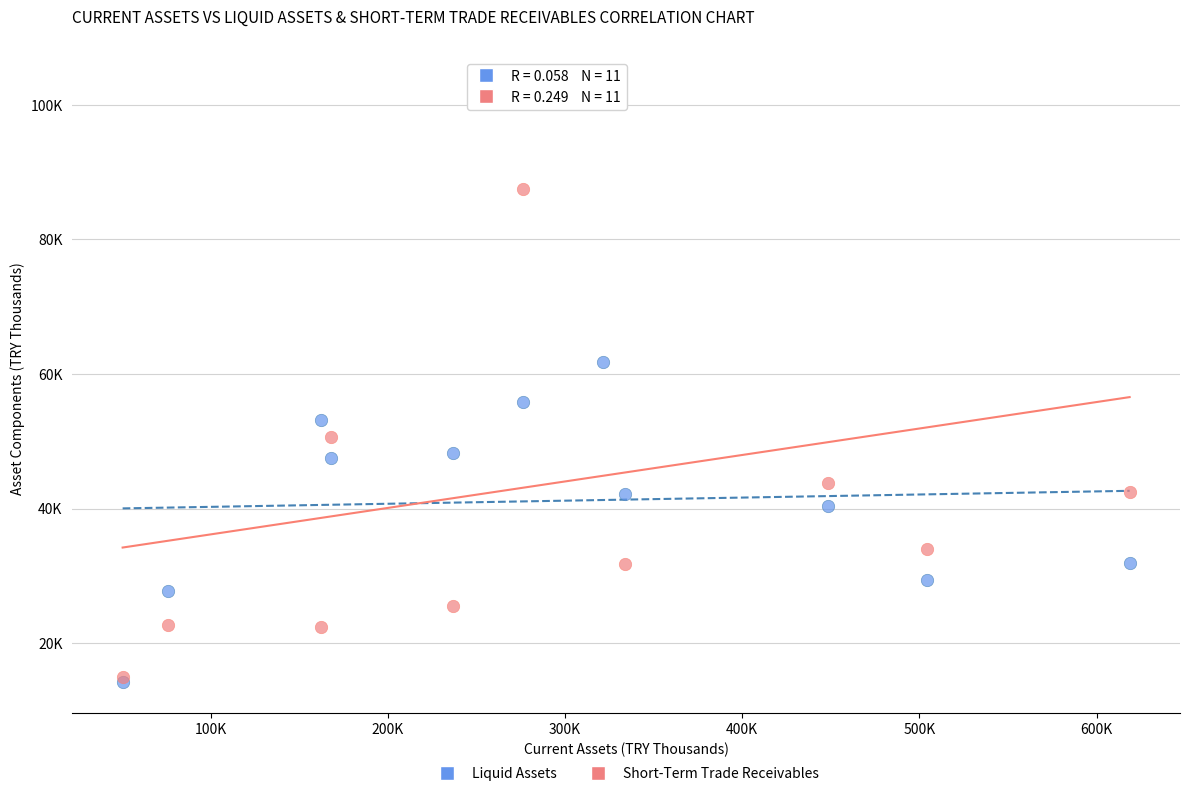

What are all the series names shown in the legend?

Liquid Assets, Short-Term Trade Receivables